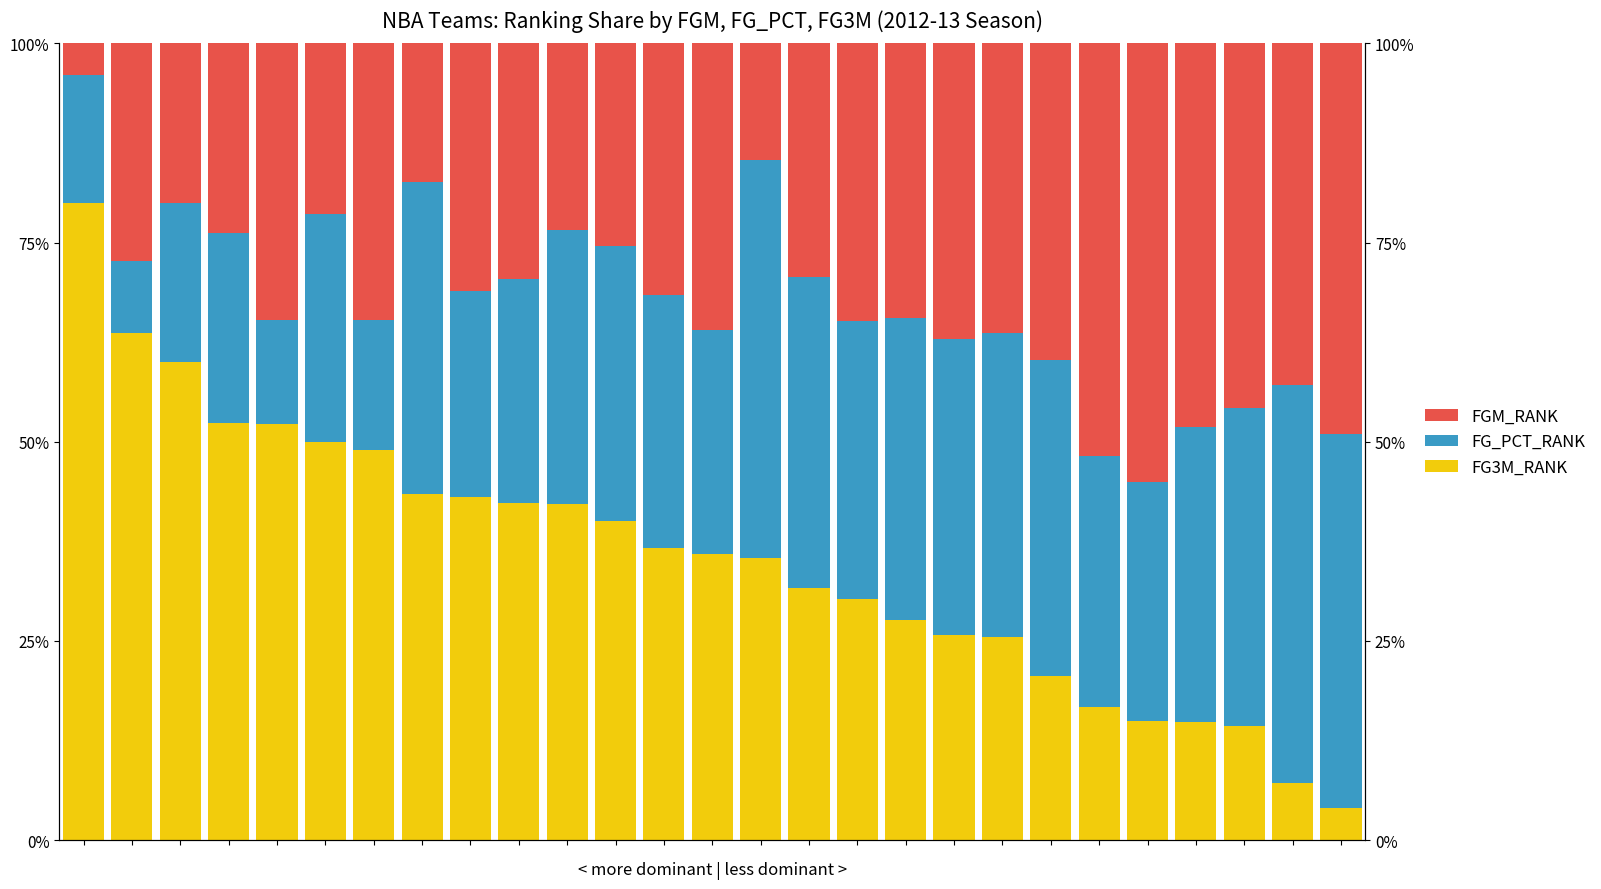

Rank the series by their average value, from highest to lowest.

FG3M_RANK, FGM_RANK, FG_PCT_RANK